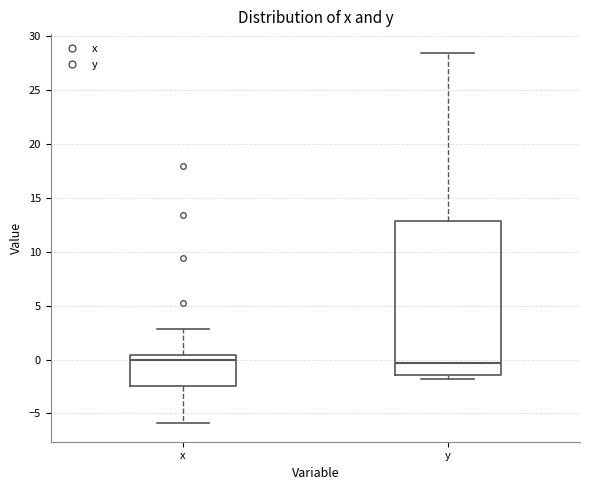

Reading left to right, transcribe this box plot: for each box, give where its median line is, the range the box spans, and where its two whiskers end, as read against the y-axis. The values are not printed on the chart, so give them approximately, as read against the axis.

x: median 0.0, box -2.5 to 0.5, whiskers -6.0 to 3.0
y: median -0.5, box -1.5 to 13.0, whiskers -2.0 to 28.5